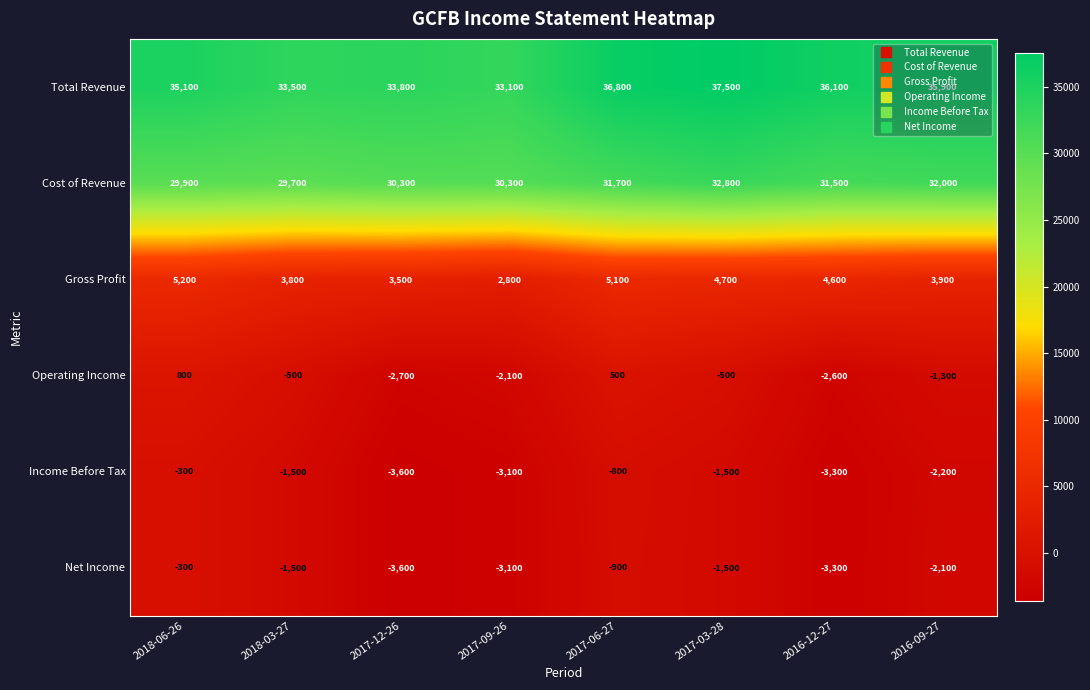

What is the highest value of the Net Income series?

-300